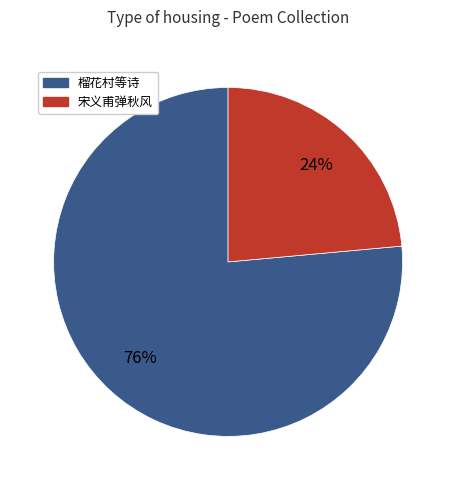

To the nearest percent, what is the average slice percentage?

50%